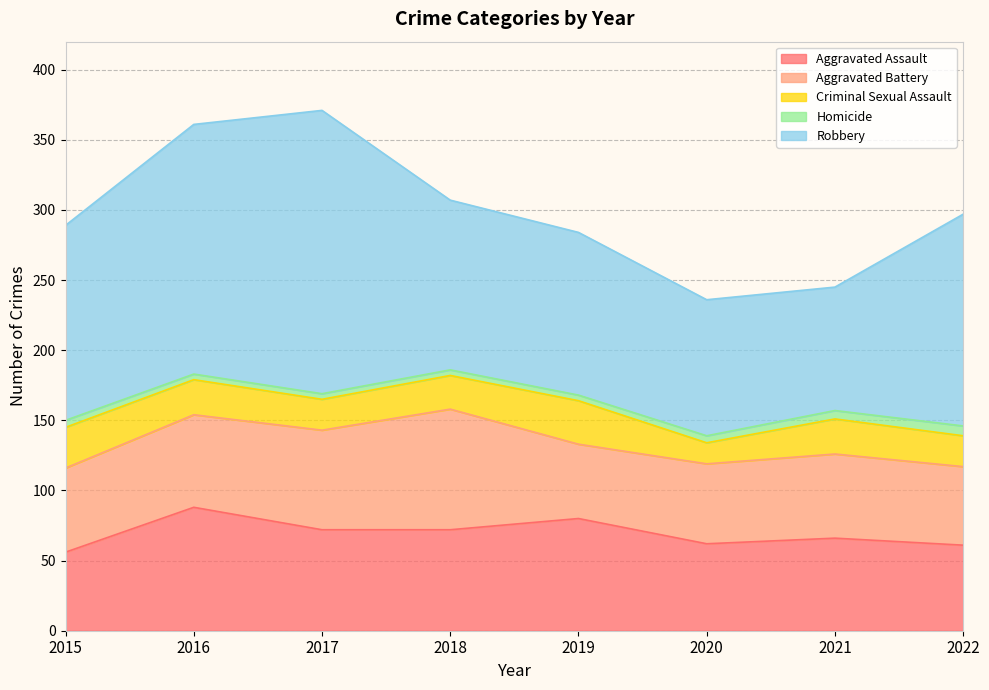

What is the spread (max minus min) of values at 2017?

198